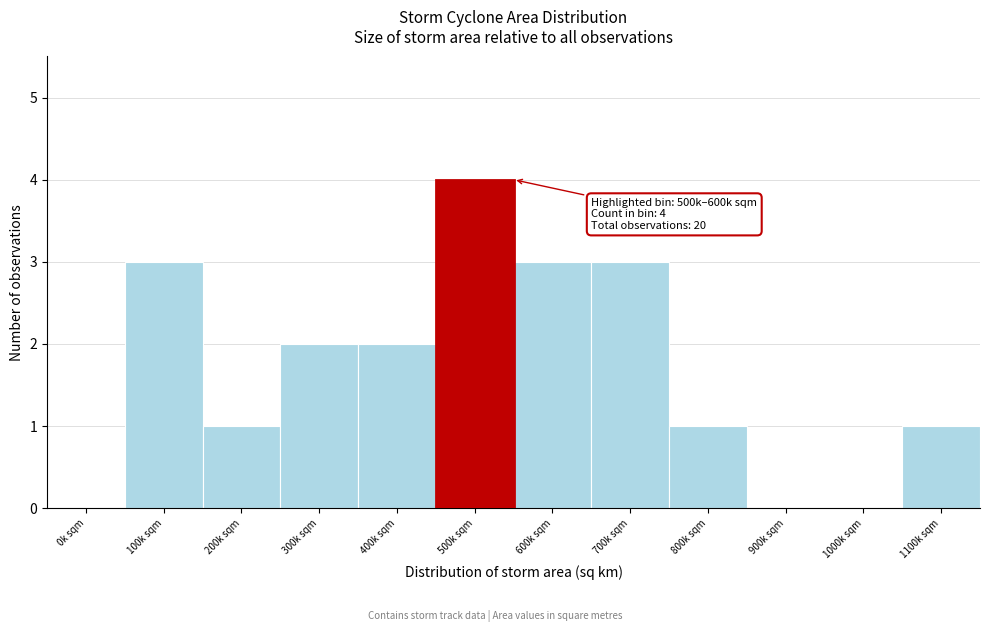

Reading left to right, transcribe all the data shown in this chart.

0k sqm=0	100k sqm=3	200k sqm=1	300k sqm=2	400k sqm=2	500k sqm=4	600k sqm=3	700k sqm=3	800k sqm=1	900k sqm=0	1000k sqm=0	1100k sqm=1